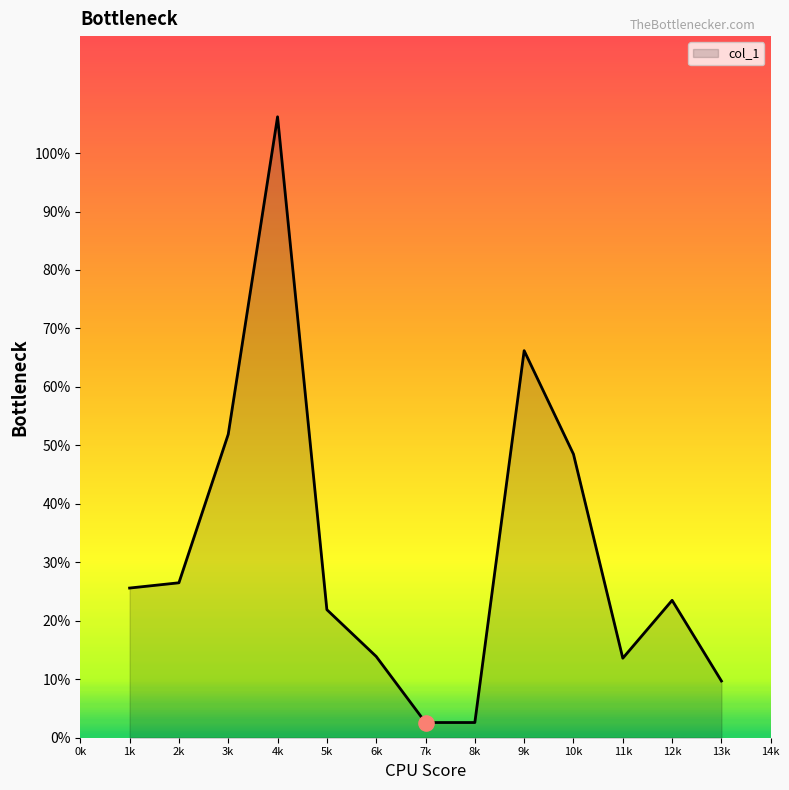

What is the ratio of the value at 5k to the value at 11k?

1.6